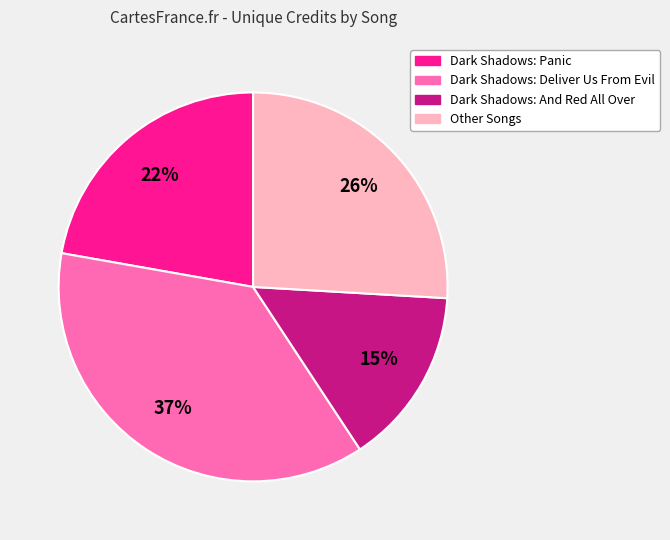

To the nearest percent, what is the difference between the largest and smallest slice percentages?

22%